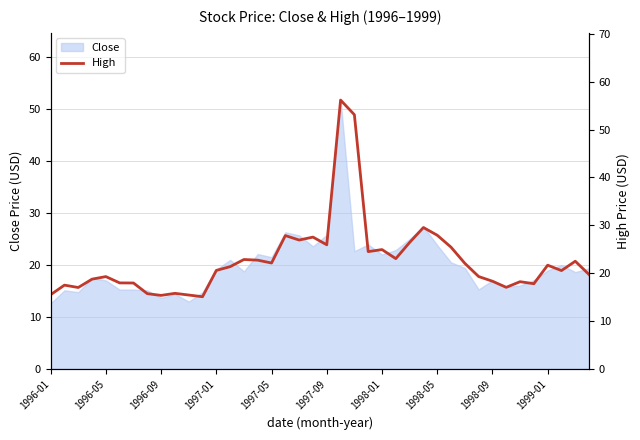

Where does the data first go above 21?

13